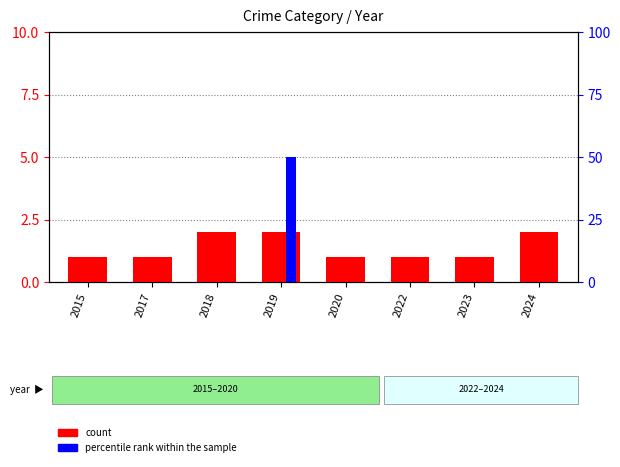

Reading left to right, transcribe all the data shown in this chart.

count: 1	1	2	2	1	1	1	2
percentile rank within the sample: 0	0	0	50	0	0	0	0